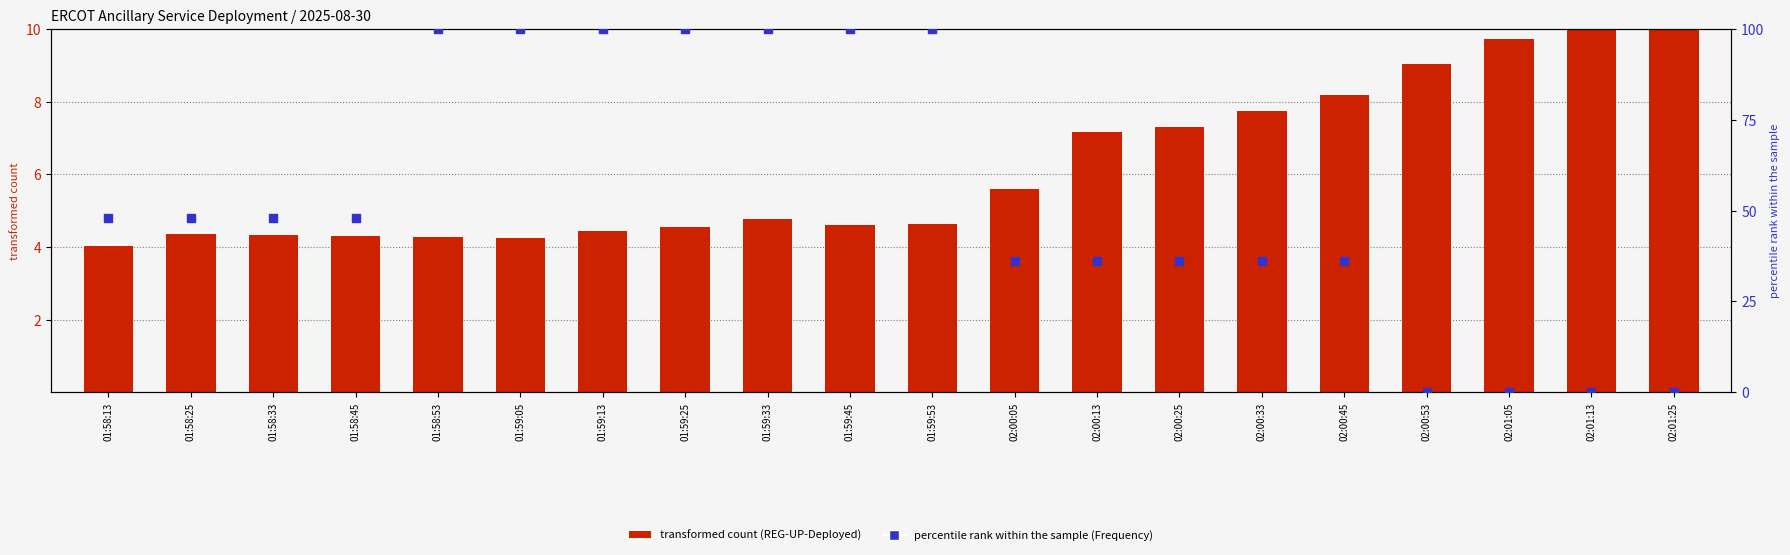

Which series has the largest Y range (max minus min)?

Frequency (percentile rank)